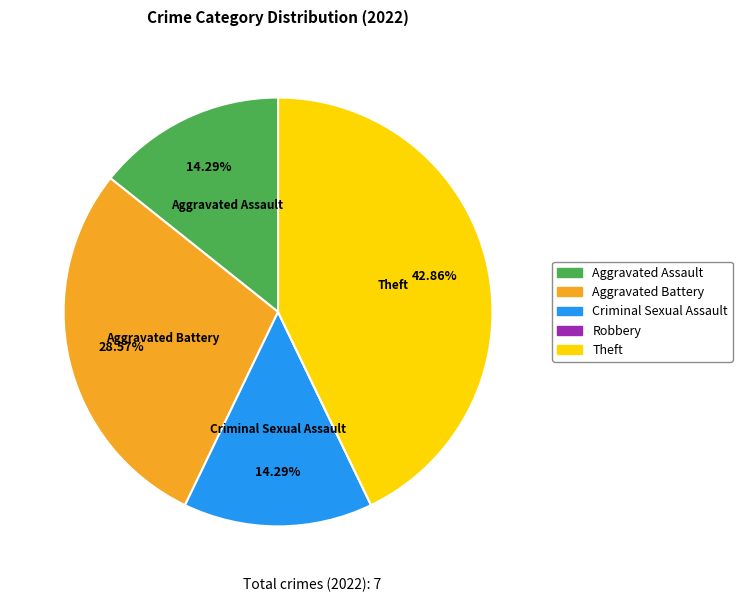

Between Criminal Sexual Assault and Aggravated Battery, which is larger?

Aggravated Battery